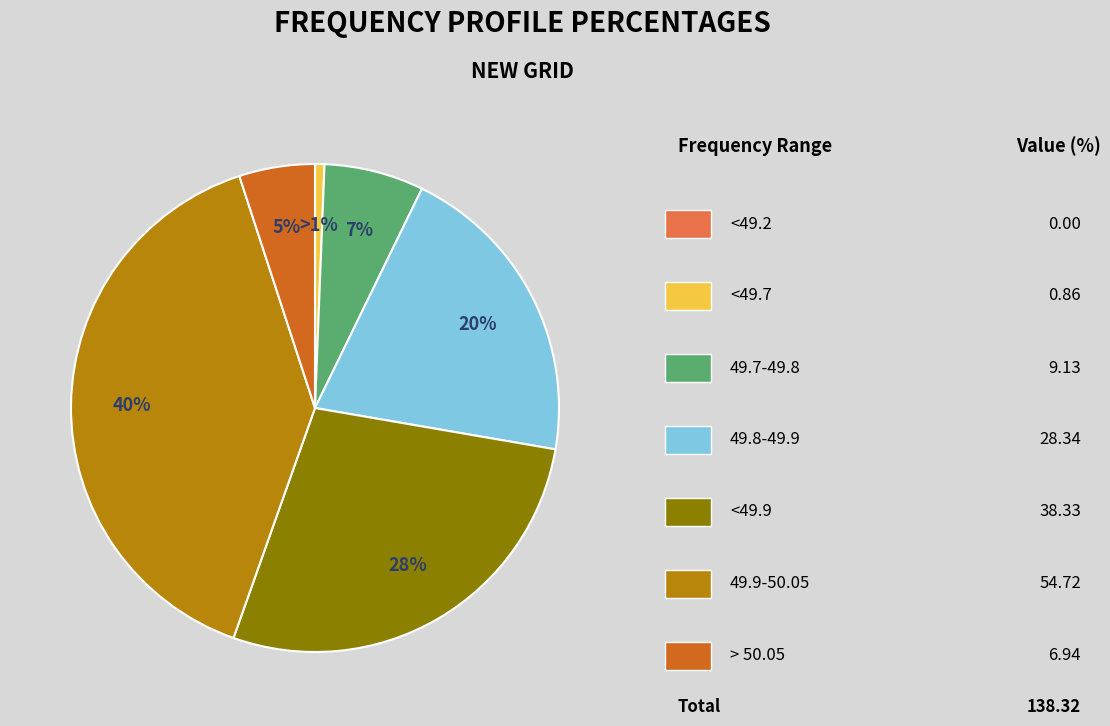

Is there any slice that represents more than half of the pie?

No